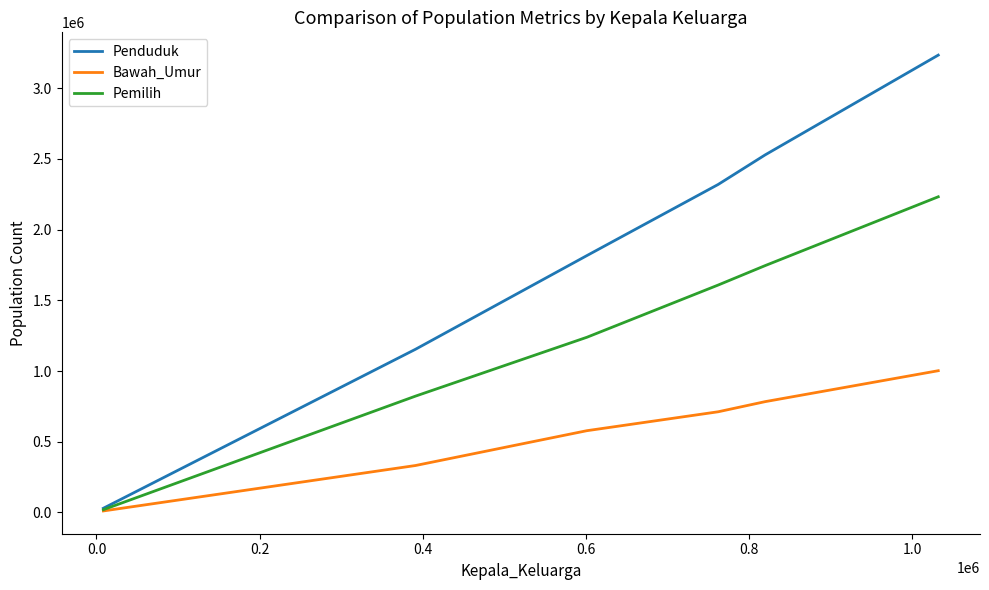

Which series has the largest range (max minus min)?

Penduduk